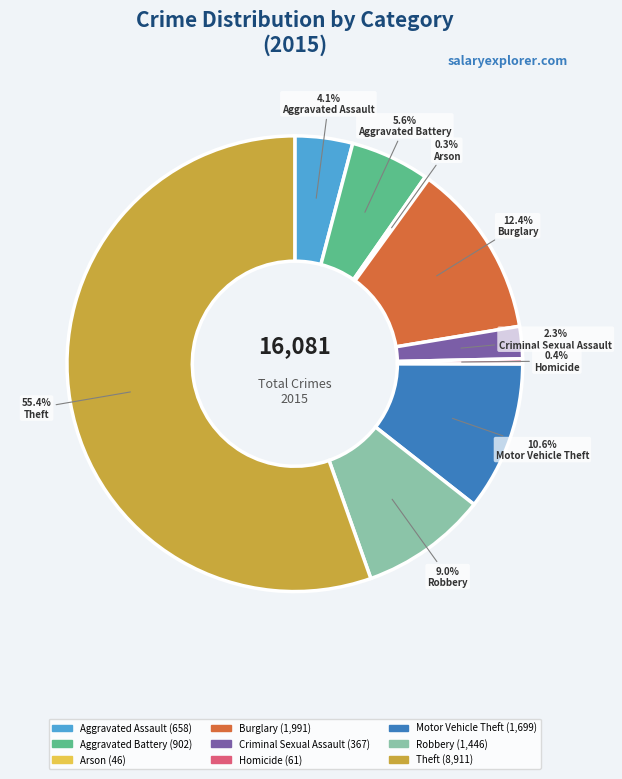

What is the largest slice in the pie chart?

Theft